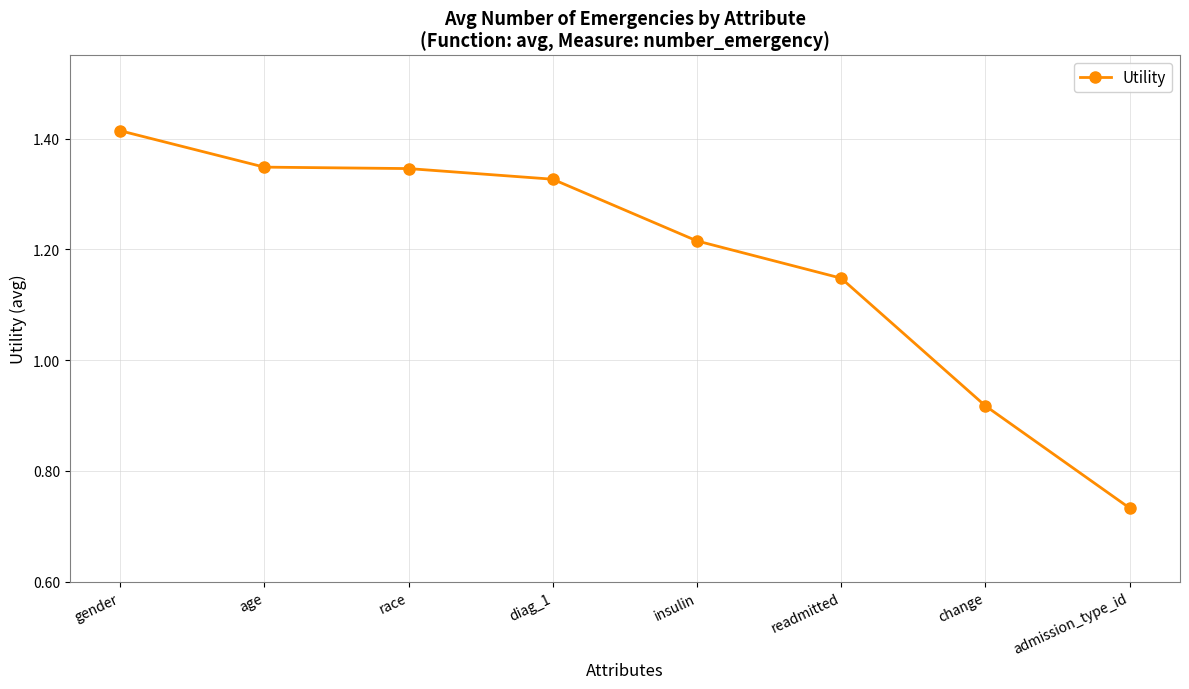

The chart shows a value of 0.5 at admission_type_id. True or false?

False